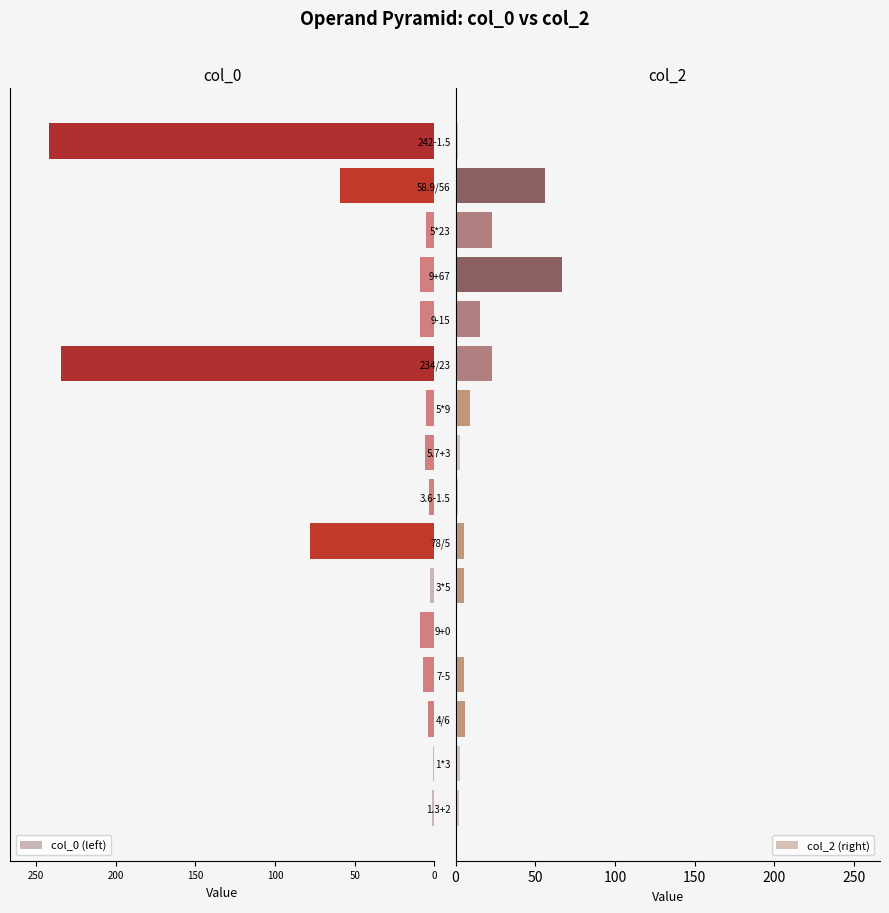

Are the bars horizontal?

Yes